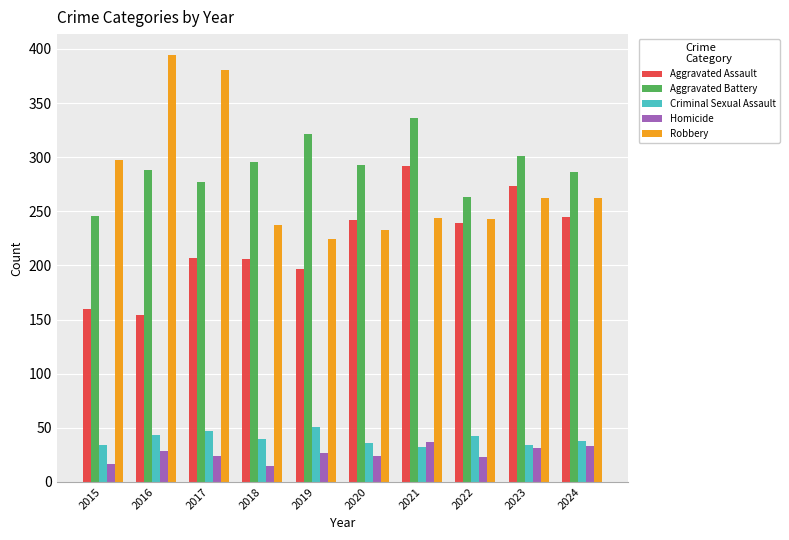

Between 2017 and 2022, which series saw the biggest shift?

Robbery